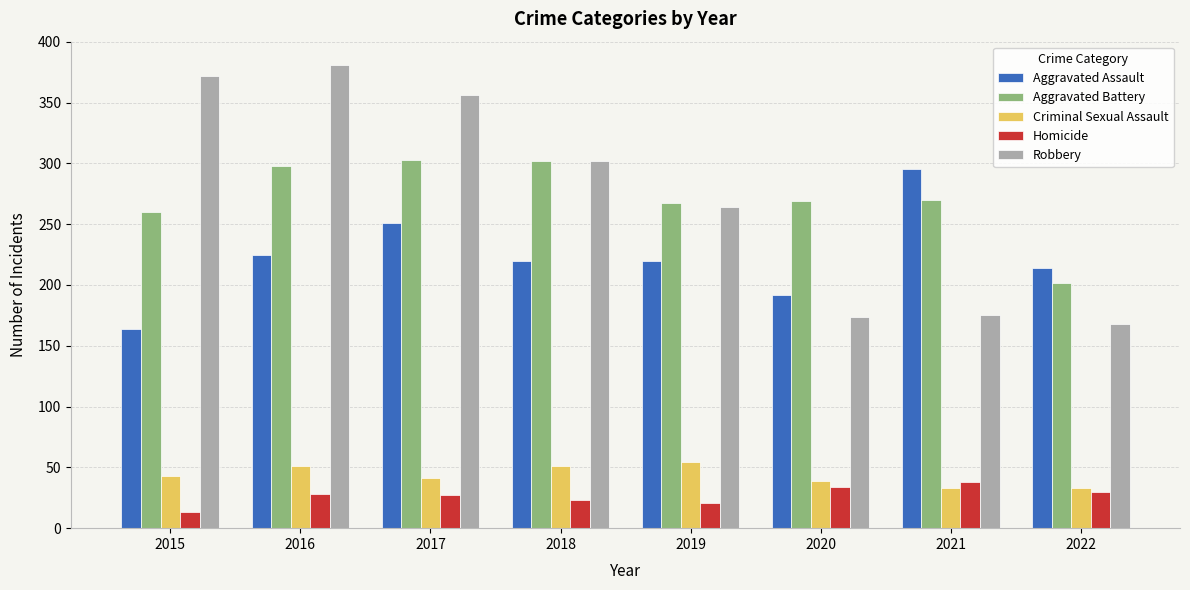

Which series has the largest range (max minus min)?

Robbery